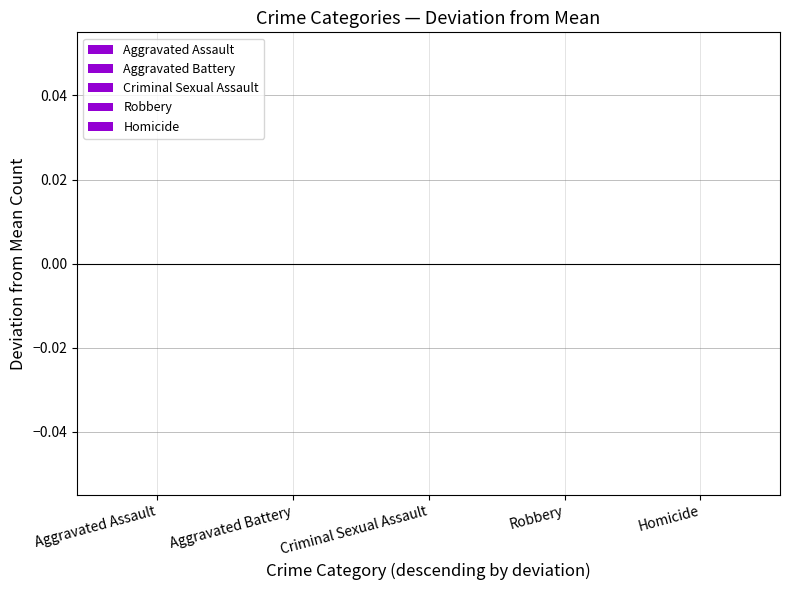

The value of Criminal Sexual Assault at 2020 is 10. True or false?

False